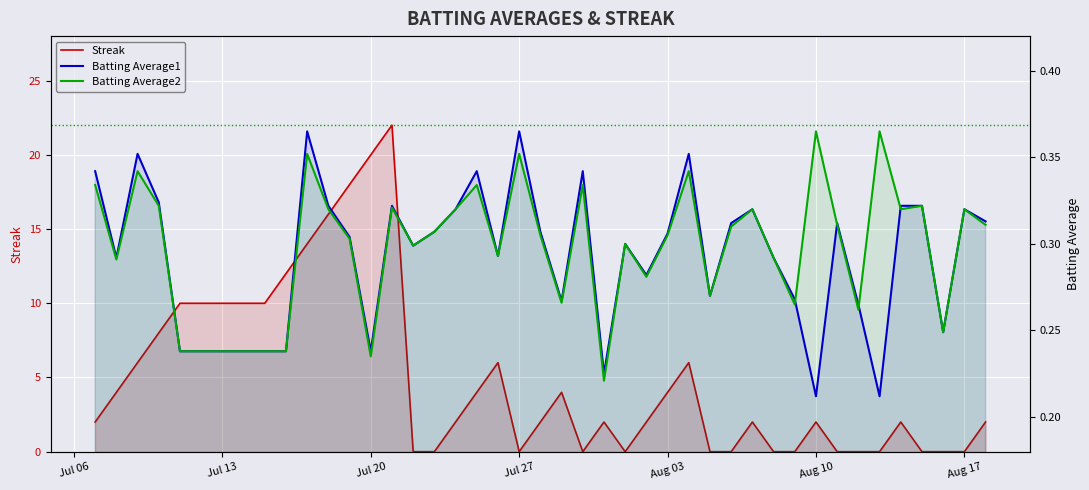

What are all the series names shown in the legend?

Streak, Batting Average1, Batting Average2